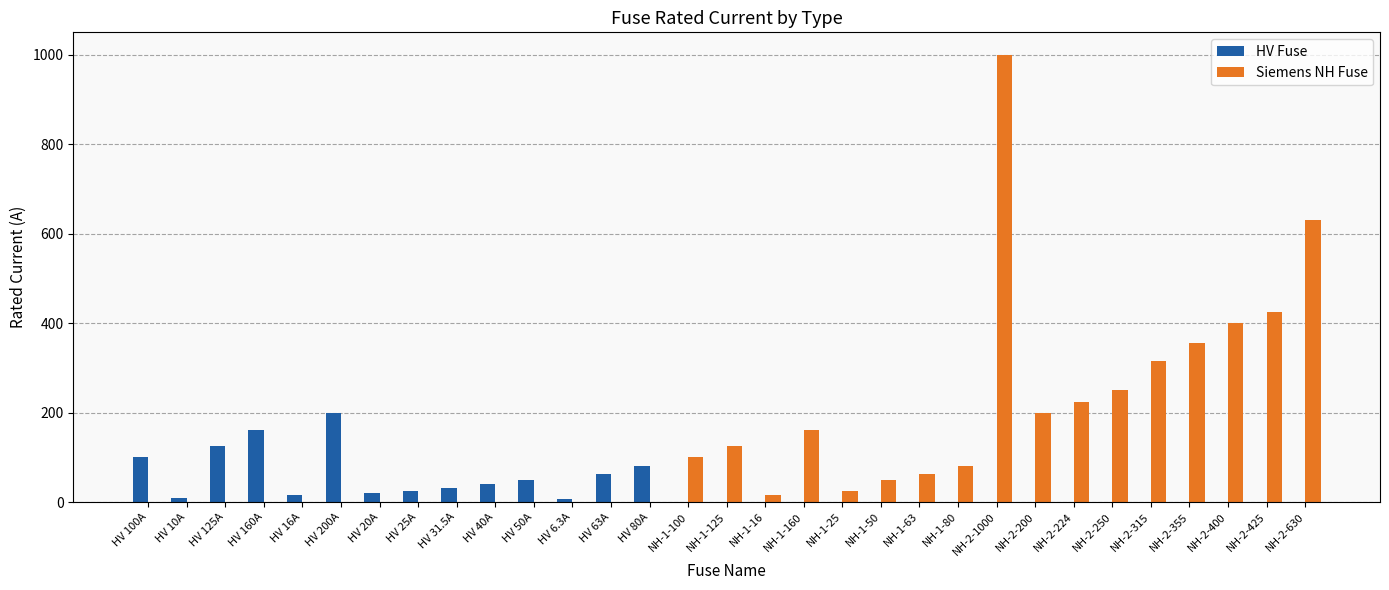

Which series has the largest range (max minus min)?

Siemens NH Fuse